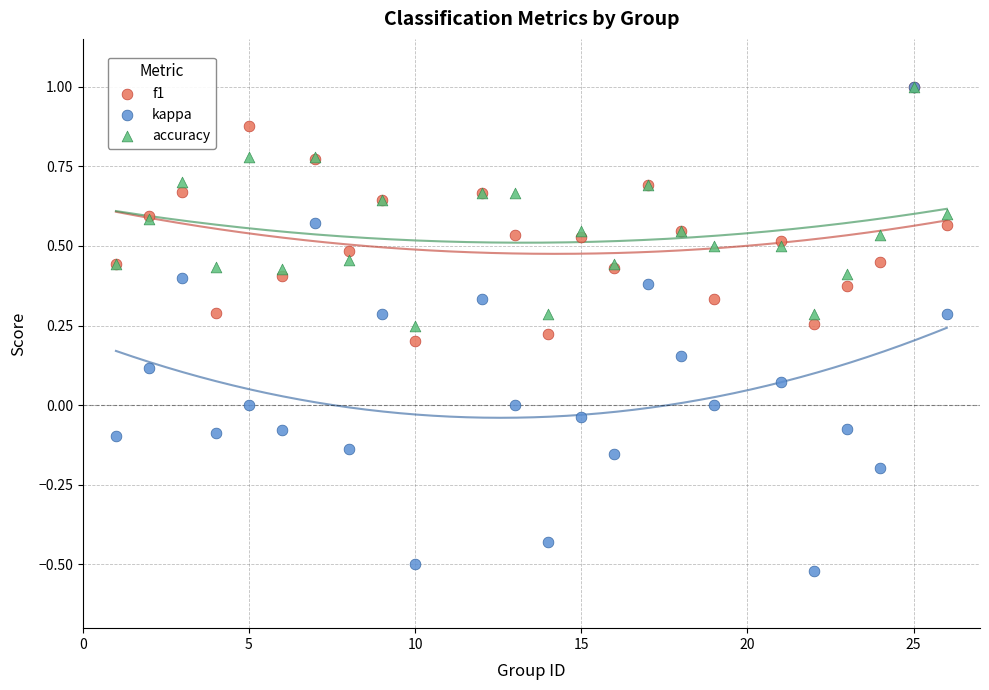

Which series has the largest Y range (max minus min)?

kappa